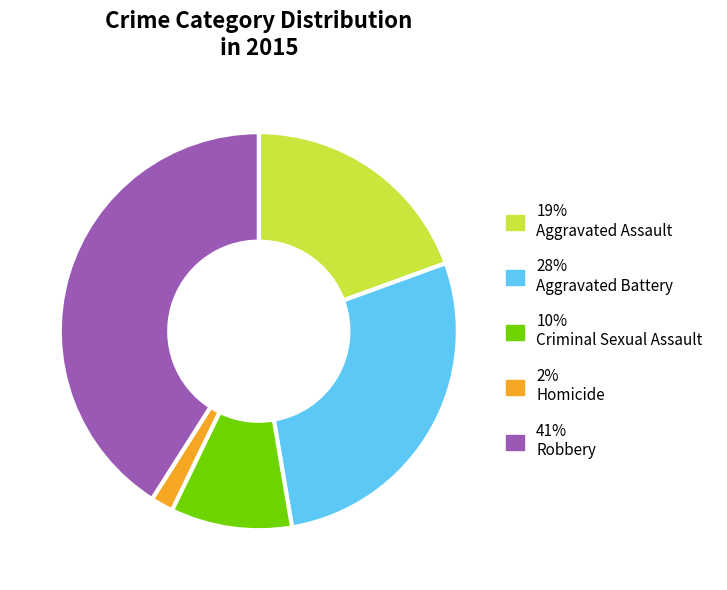

Is 10% Criminal Sexual Assault the majority of the pie?

No